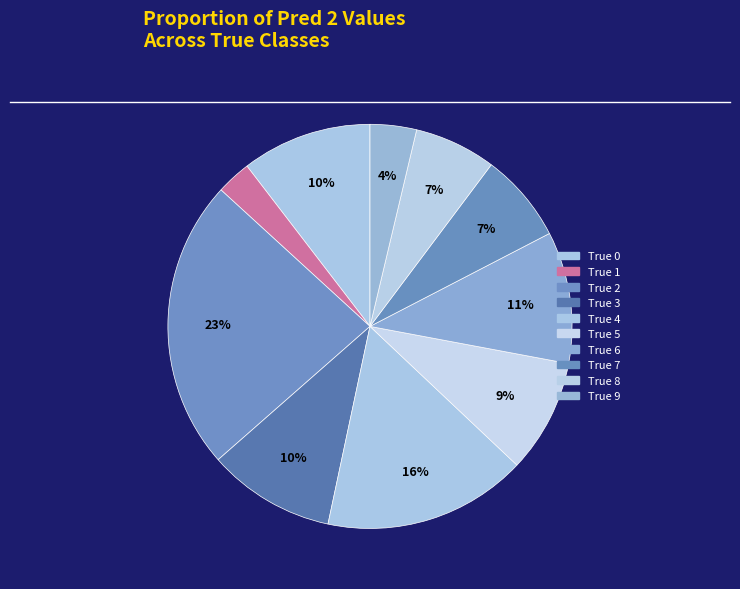

How many slices are in this pie chart?

10